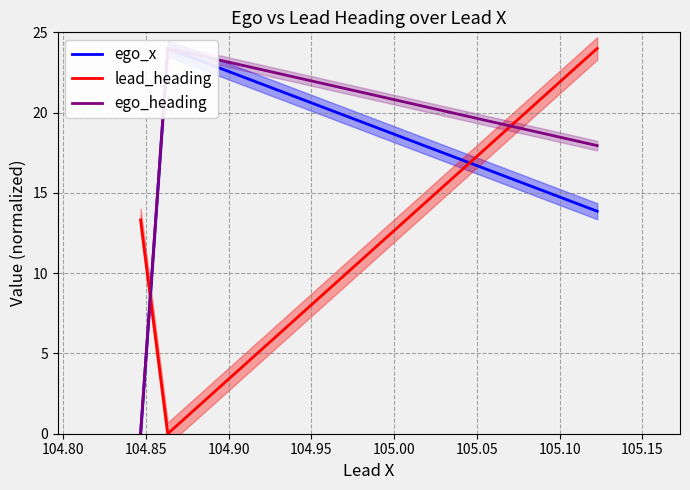

What is the average value of the ego_heading series?

14.0